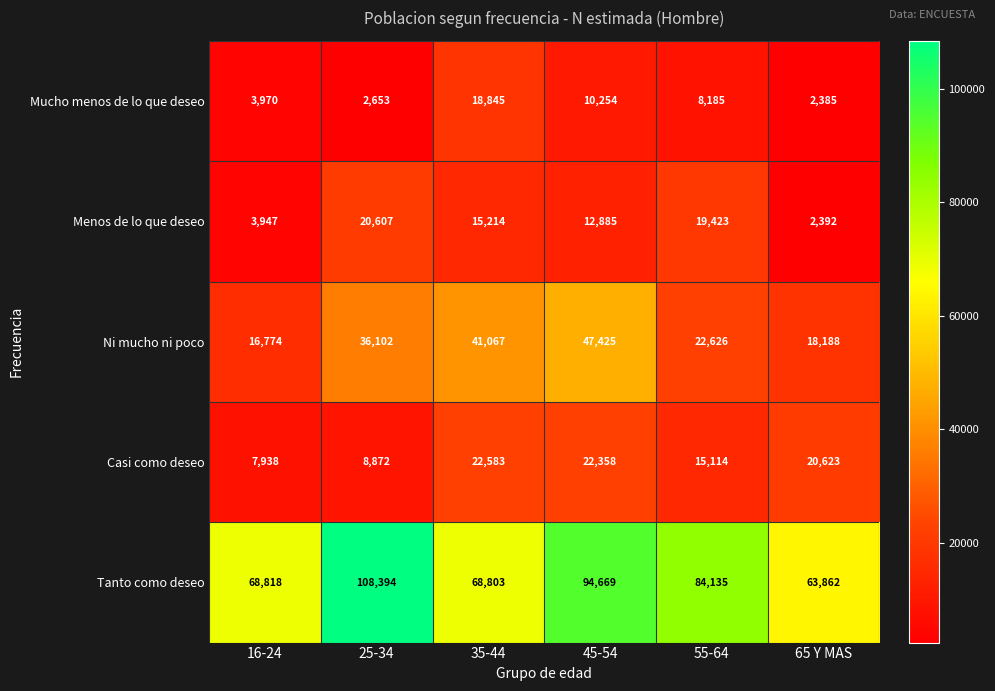

Reading left to right, extract all data points from this chart.

Mucho menos de lo que deseo: 3970	2653	18845	10254	8185	2385
Menos de lo que deseo: 3947	20607	15214	12885	19423	2392
Ni mucho ni poco: 16774	36102	41067	47425	22626	18188
Casi como deseo: 7938	8872	22583	22358	15114	20623
Tanto como deseo: 68818	108394	68803	94669	84135	63862